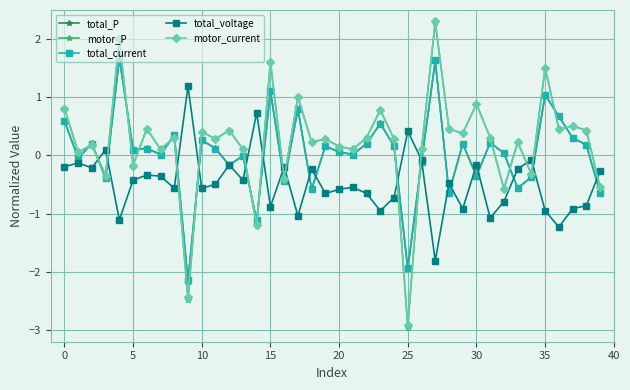

What is the value of the total_voltage point at the 37th from the left?

-1.2